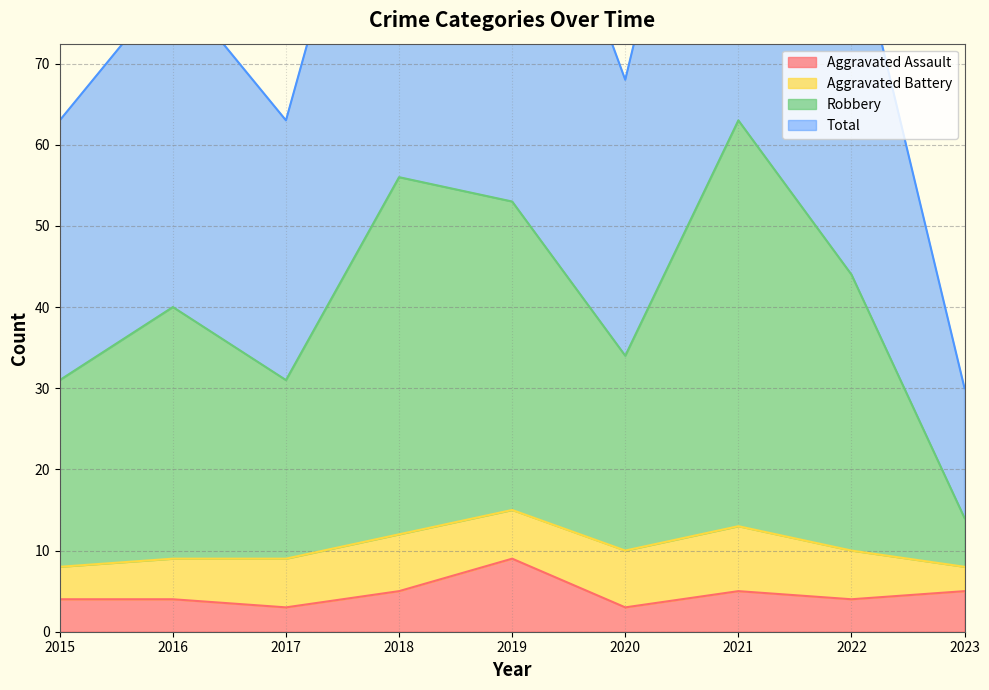

What is the difference between the highest and lowest values at 2020?

65